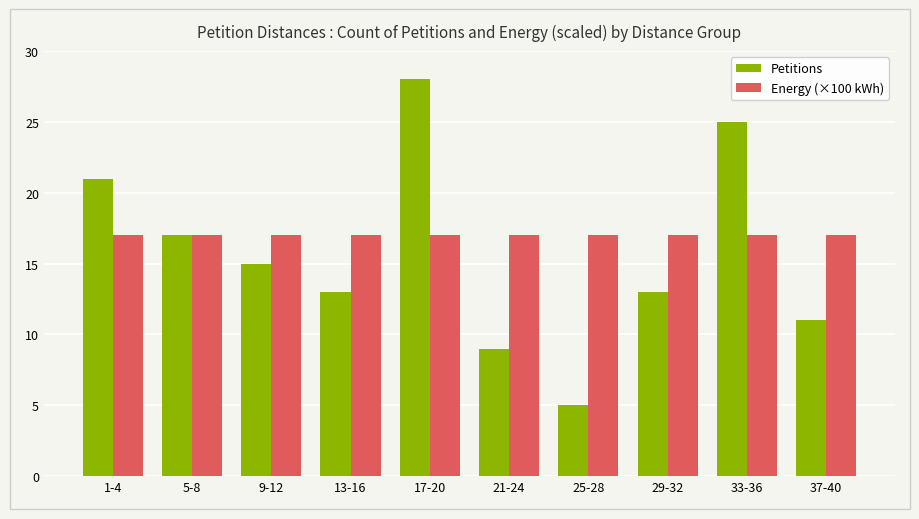

Reading right to left, extract all data points from this chart.

Petitions: 37-40=11	33-36=25	29-32=13	25-28=5	21-24=9	17-20=28	13-16=13	9-12=15	5-8=17	1-4=21
Energy (×100 kWh): 37-40=17	33-36=17	29-32=17	25-28=17	21-24=17	17-20=17	13-16=17	9-12=17	5-8=17	1-4=17